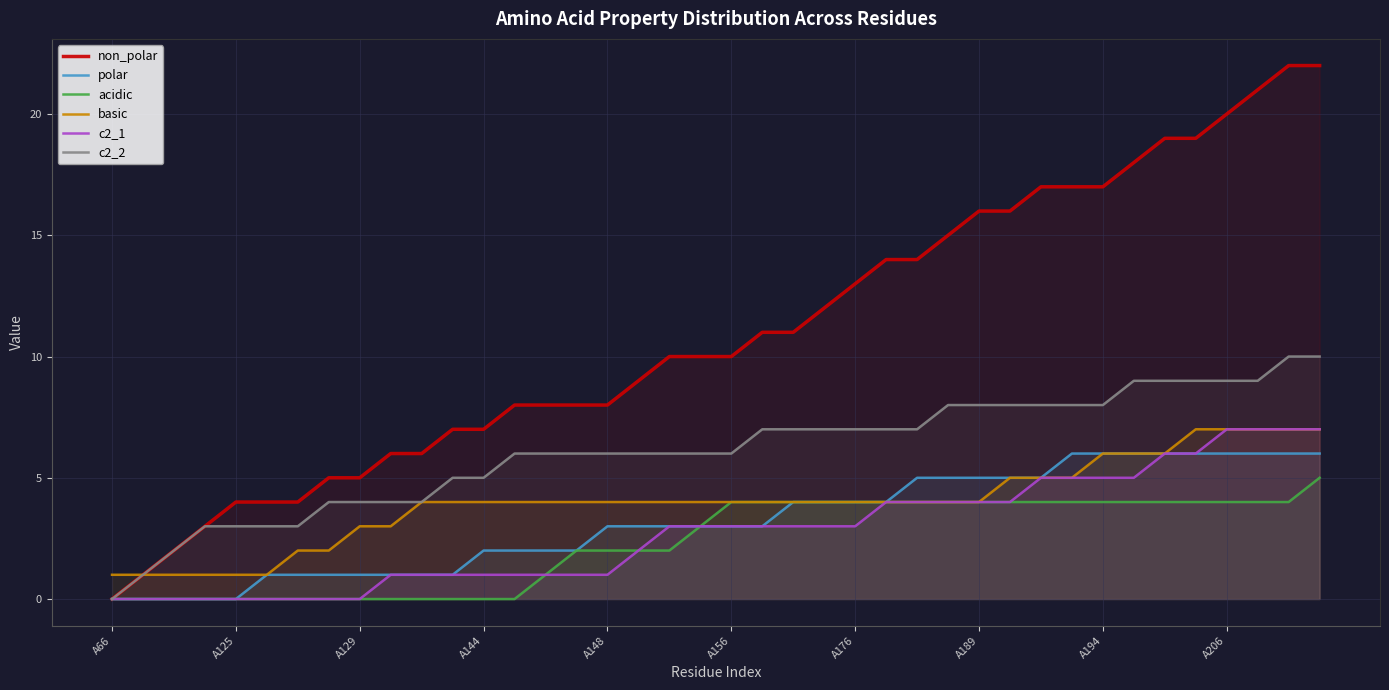

The value of polar at A148 is 5. True or false?

False